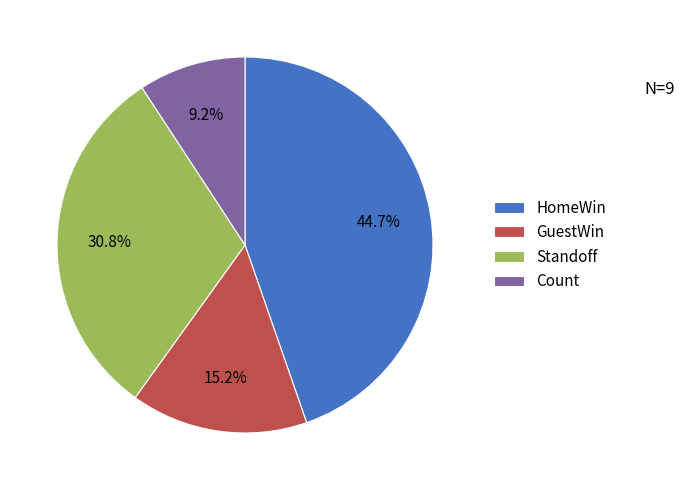

Which slice is the largest?

HomeWin